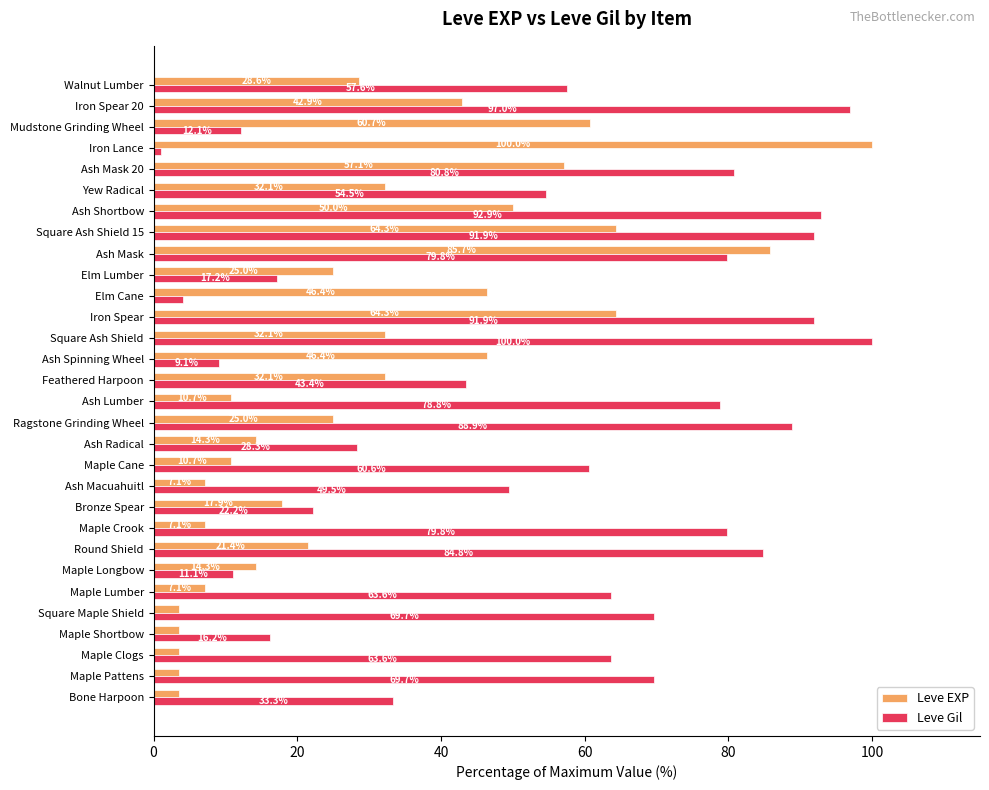

List the series in order of their overall mean, lowest first.

Leve EXP, Leve Gil